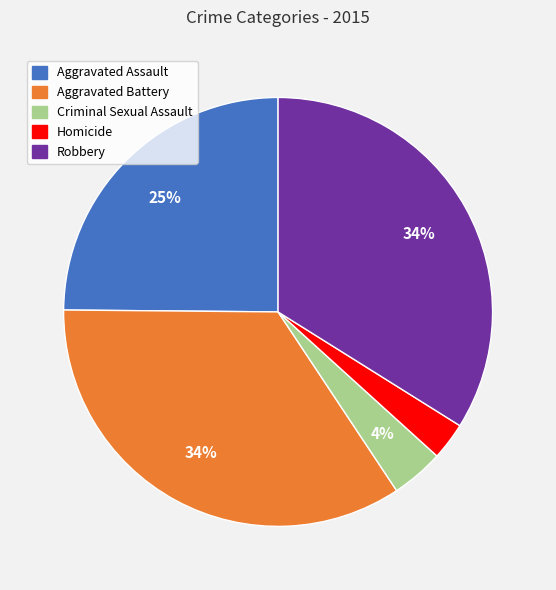

Which has a higher value, Robbery or Aggravated Assault?

Robbery